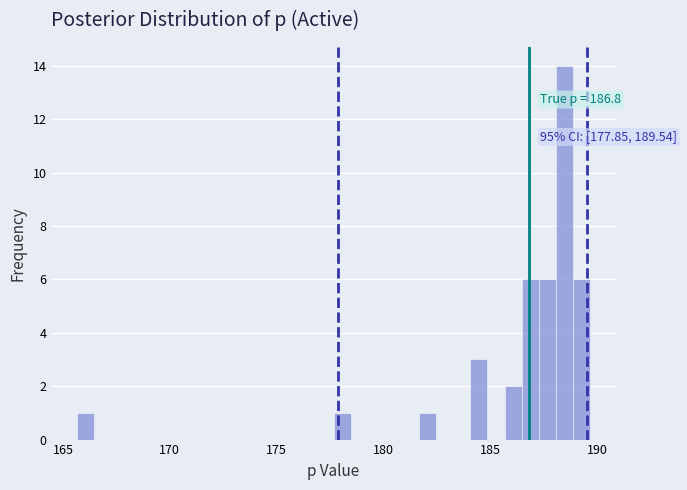

Read against the x-axis, roughly where is the centre of the tallest bar?

188.5